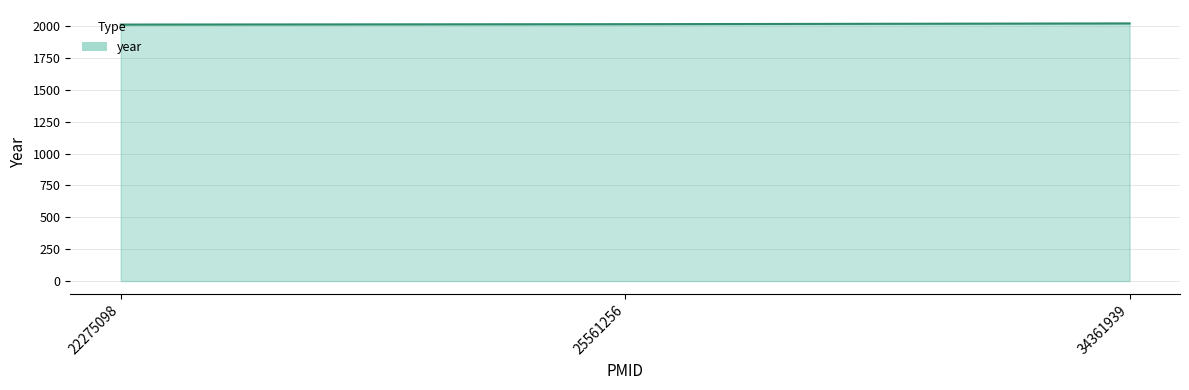

Rank the categories by value from lowest to highest.

22275098, 25561256, 34361939